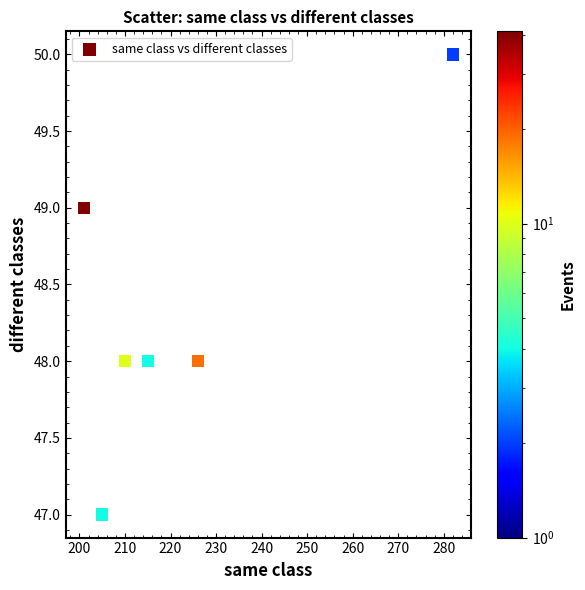

What is the average X value?

223